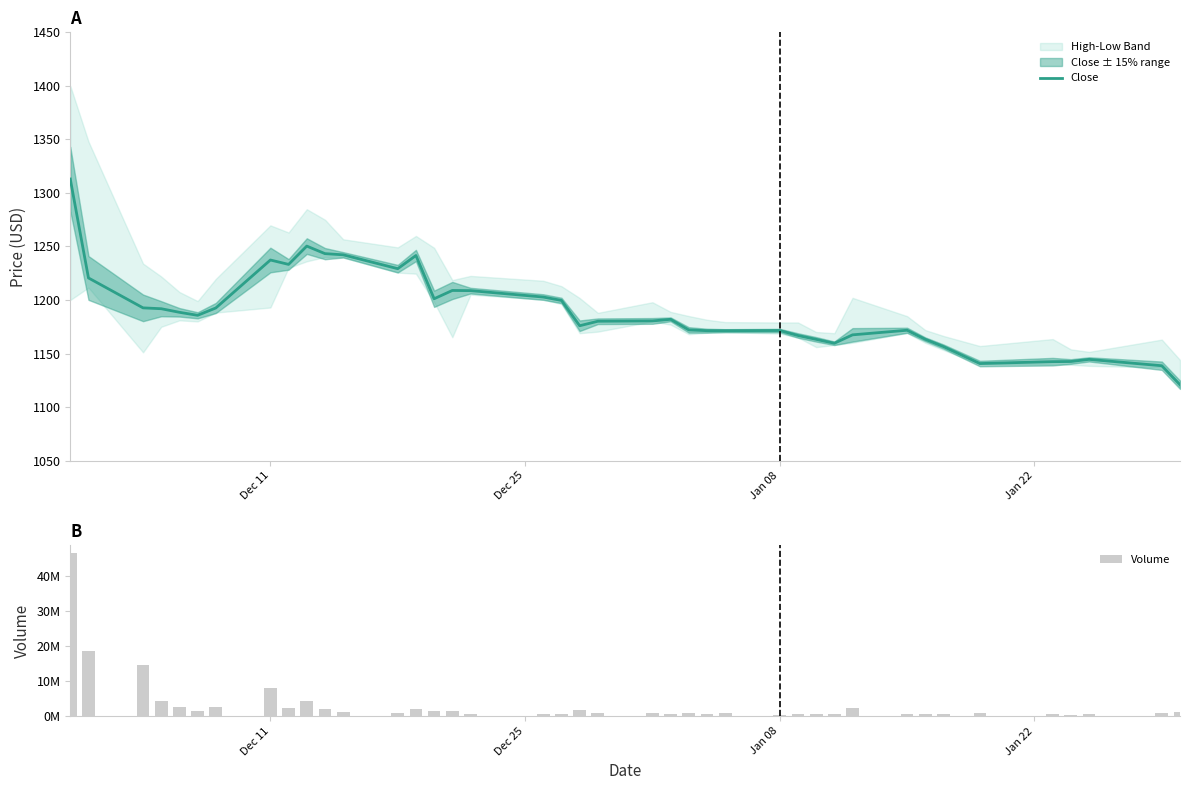

Reading right to left, extract all data points from this chart.

Close: 1120.8	1138.6	1144.6	1142.6	1142.4	1140.7	1156.5	1163.3	1171.8	1167.4	1159.6	1163.2	1166.8	1171.5	1171.3	1171.3	1172.1	1181.9	1180.4	1180.2	1175.9	1199.6	1202.8	1208.8	1208.9	1201.2	1241.6	1229.2	1242.2	1243.3	1250.3	1233.2	1237.3	1192.6	1185.7	1188.5	1191.8	1192.7	1220.6	1313.0
Volume: 1123701.0	1043648.0	556575.0	469822.0	571921.0	835628.0	718624.0	729567.0	757174.0	2470848.0	636047.0	626896.0	733601.0	475513.0	824122.0	706442.0	937005.0	720393.0	794228.0	974333.0	1913710.0	656321.0	575200.0	701235.0	1504596.0	1604663.0	2086748.0	1000620.0	1239743.0	1992554.0	4281933.0	2426780.0	8017469.0	2528210.0	1624651.0	2735968.0	4422358.0	14740750.0	18681410.0	46579440.0